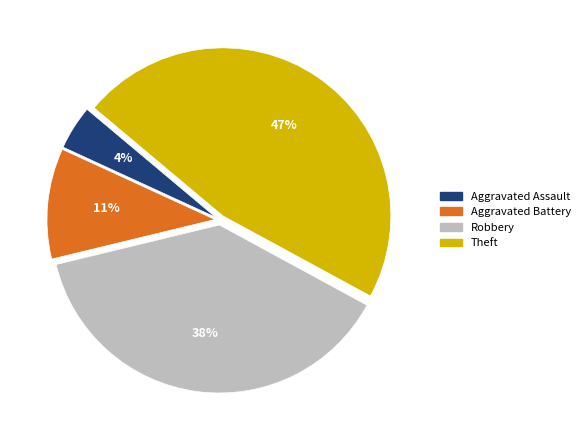

Count the number of slices in the pie.

4